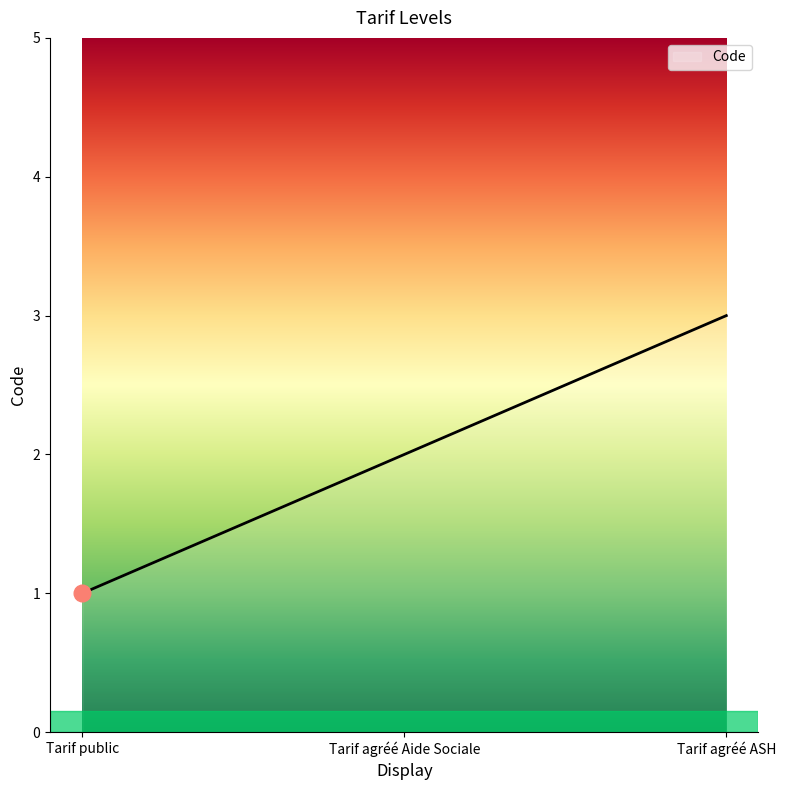

How many lines are shown in the chart?

1